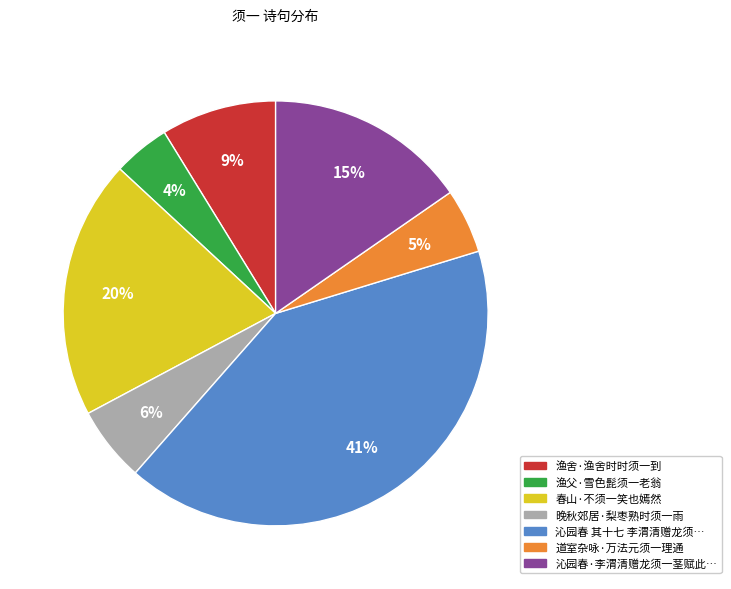

To the nearest percent, what is the difference between the largest and smallest slice percentages?

37%